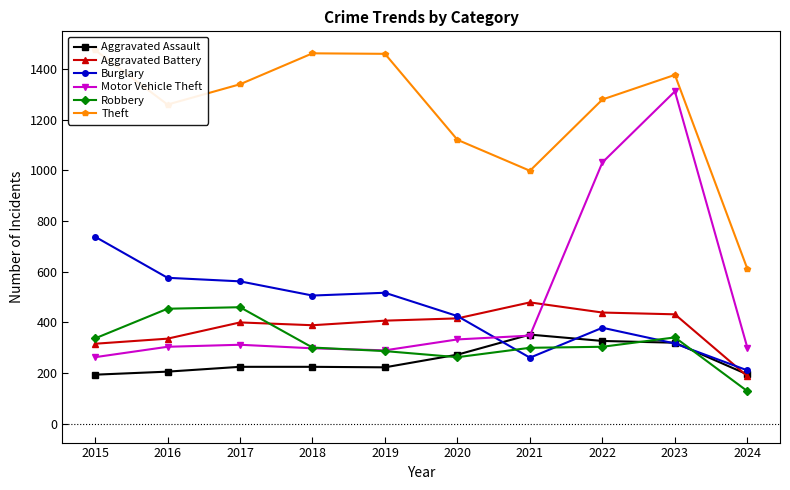

Is it true that Aggravated Assault equals 273 at 2020?

True